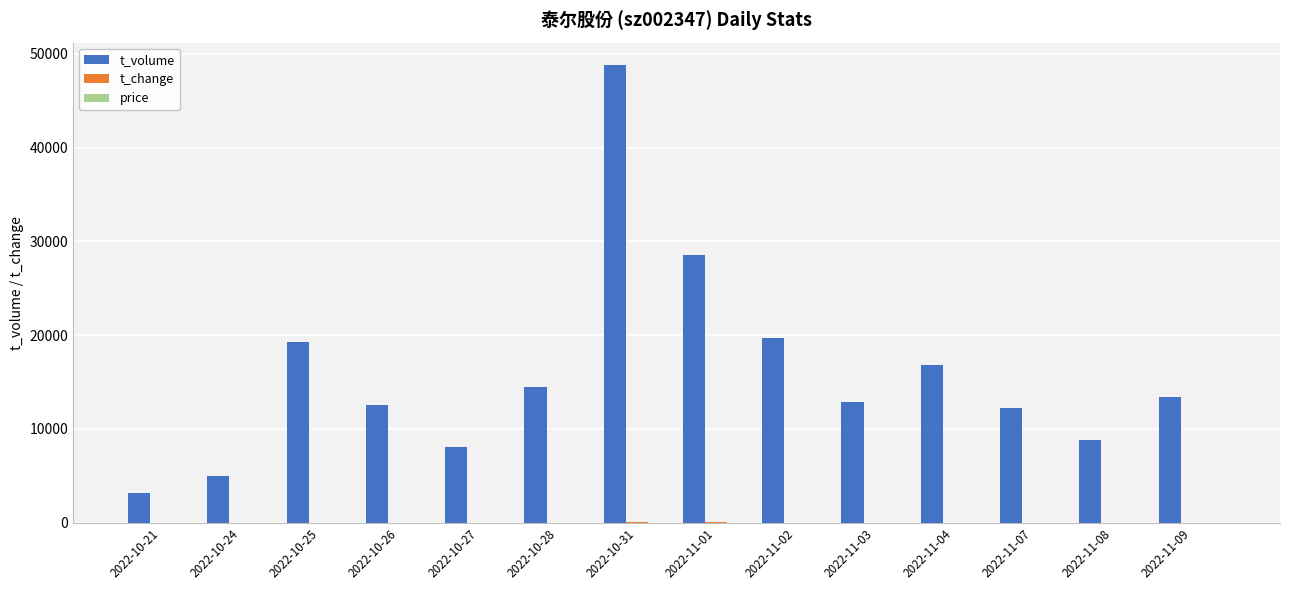

What is the greatest value displayed?

48751.0